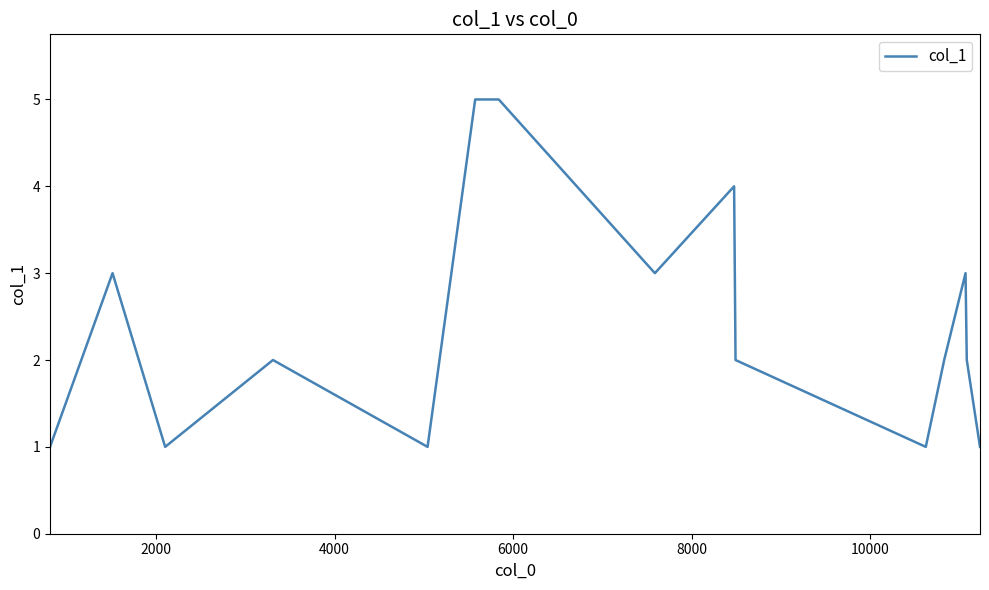

What is the greatest value displayed?

5